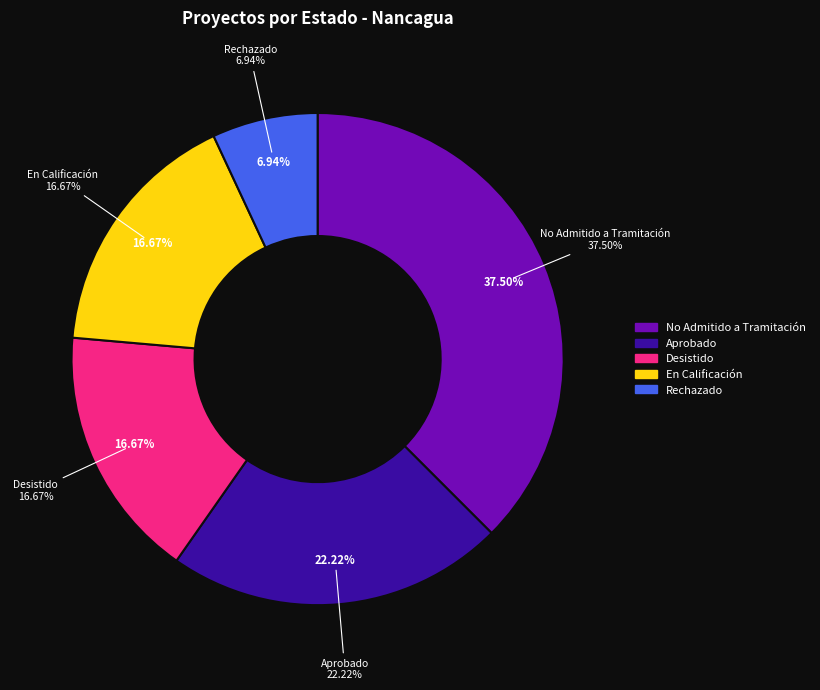

Which slice is the smallest?

Rechazado